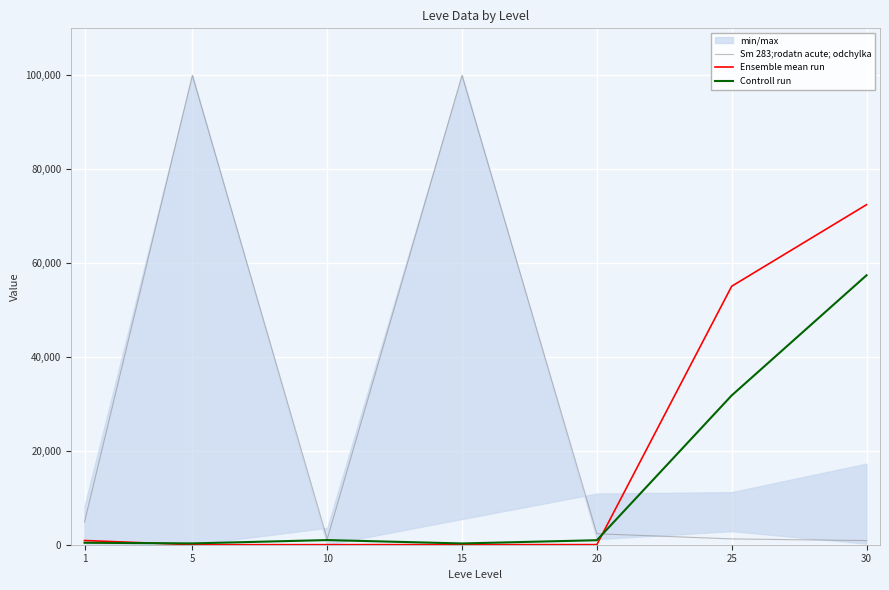

The value of Sm 283;rodatn acute; odchylka at 10 is 1638. True or false?

False